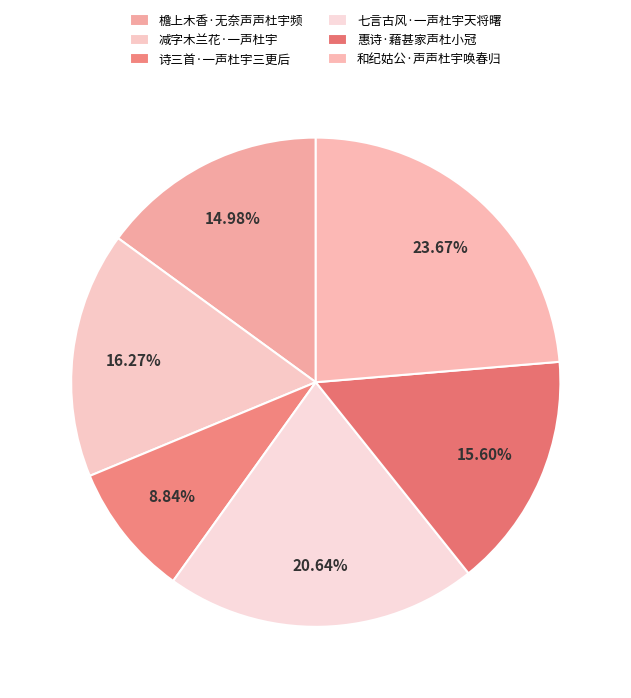

To the nearest percent, what is the average slice percentage?

17%